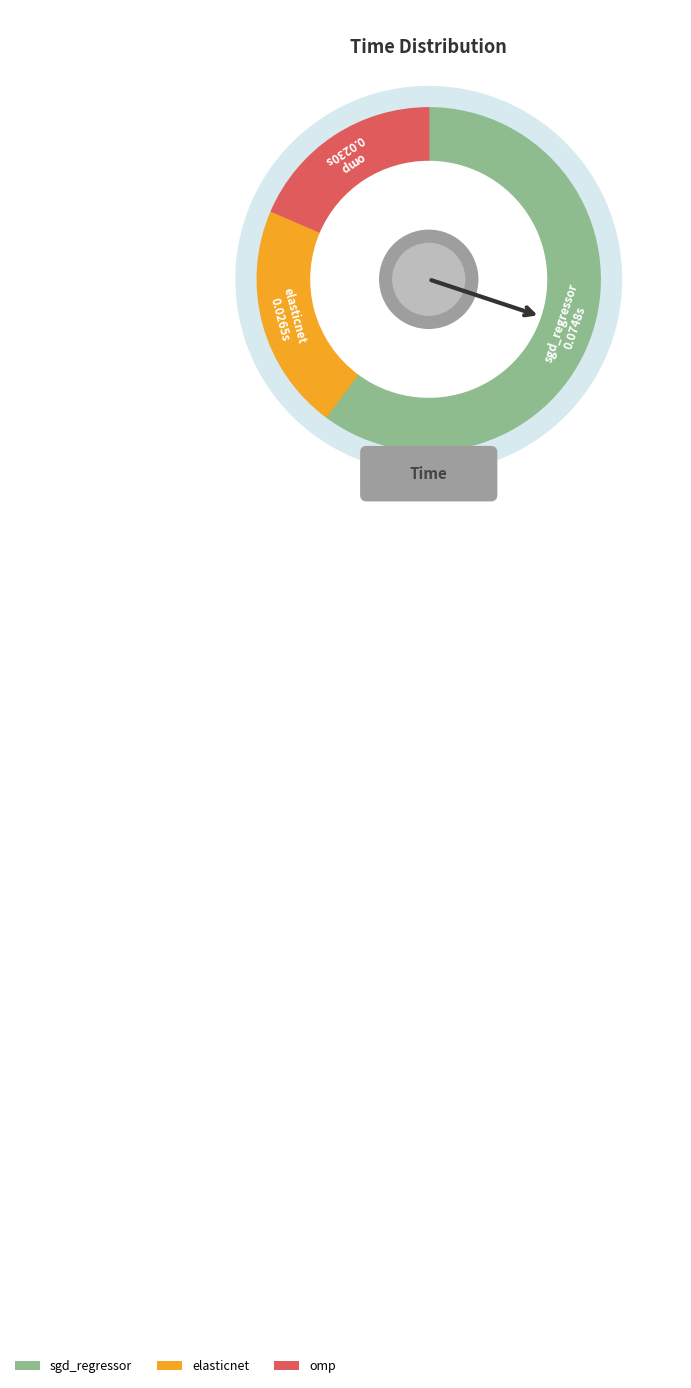

Which slice is the smallest?

omp